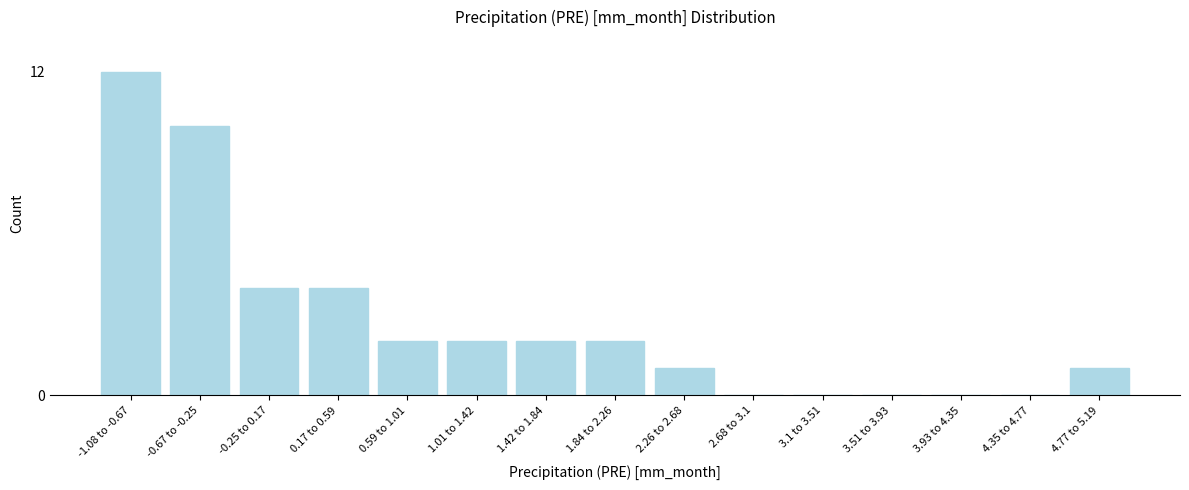

Reading left to right, list all the values displayed in this chart.

-1.08 to -0.67=12	-0.67 to -0.25=10	-0.25 to 0.17=4	0.17 to 0.59=4	0.59 to 1.01=2	1.01 to 1.42=2	1.42 to 1.84=2	1.84 to 2.26=2	2.26 to 2.68=1	2.68 to 3.1=0	3.1 to 3.51=0	3.51 to 3.93=0	3.93 to 4.35=0	4.35 to 4.77=0	4.77 to 5.19=1